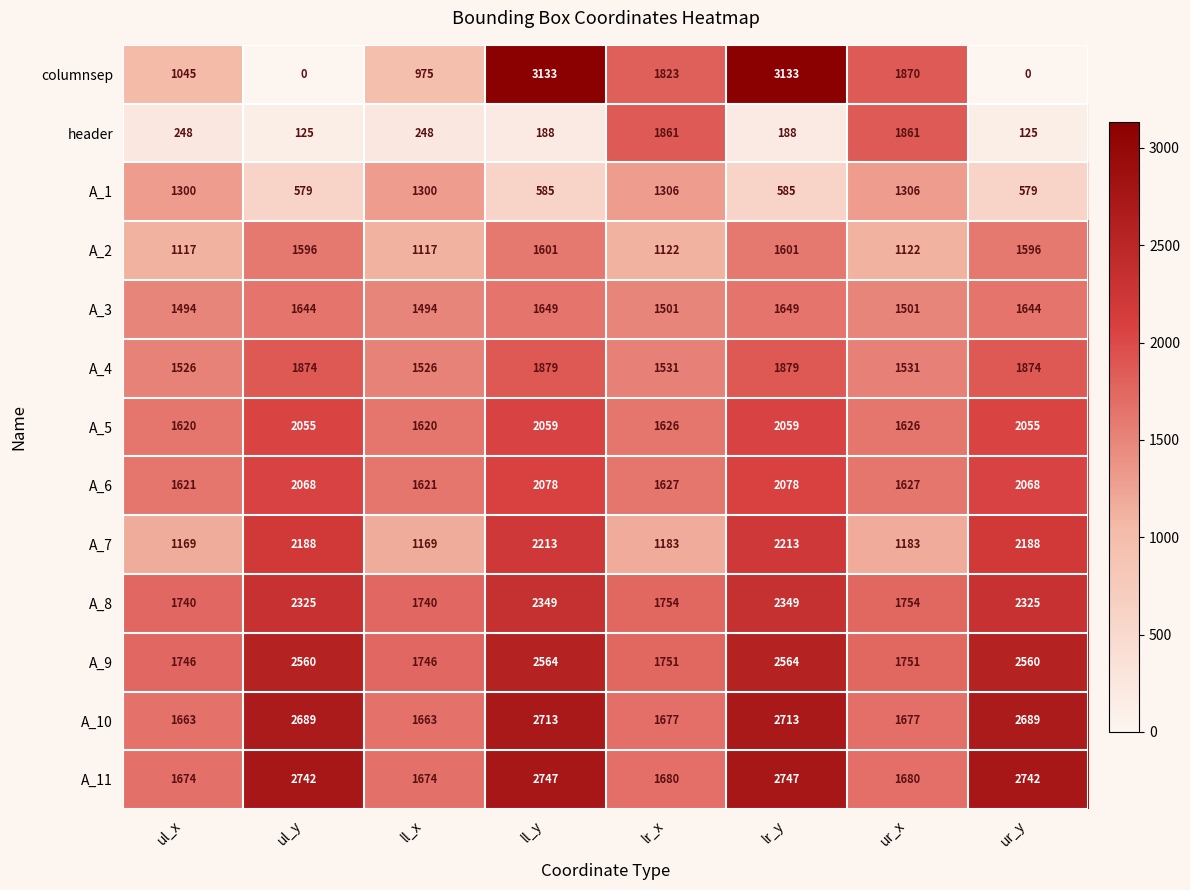

List the series in order of their peak value, highest first.

columnsep, A_11, A_10, A_9, A_8, A_7, A_6, A_5, A_4, header, A_3, A_2, A_1